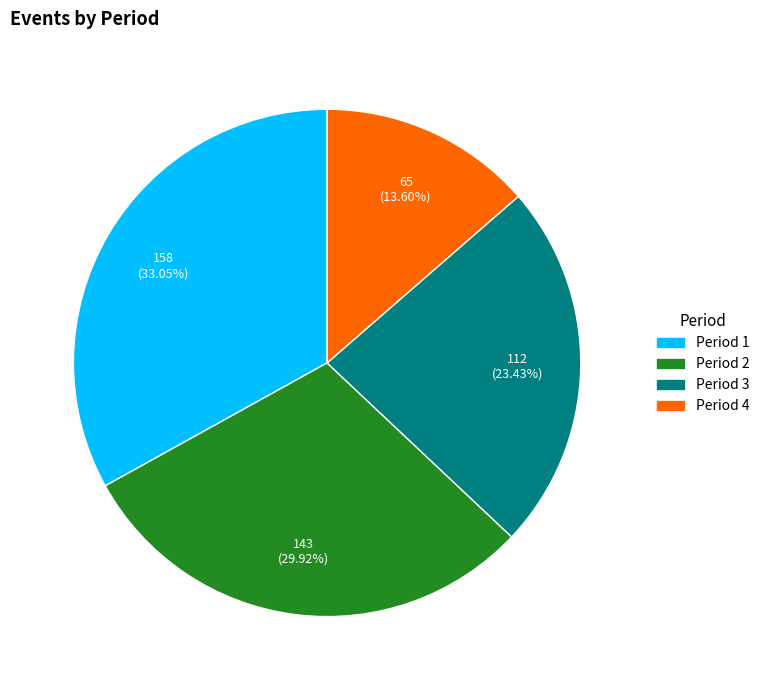

Count the number of slices in the pie.

4